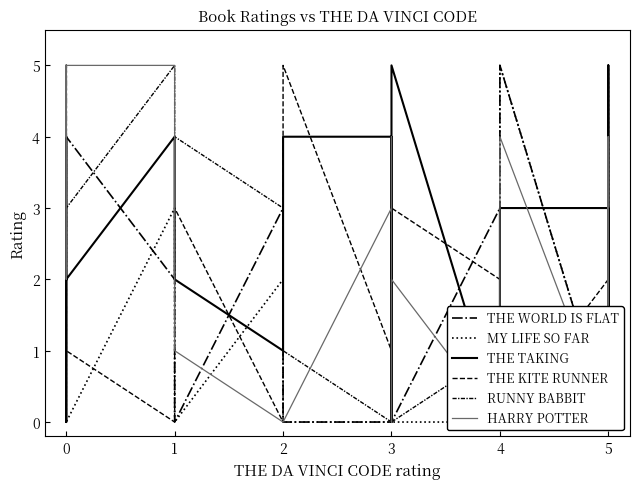

Reading left to right, transcribe all the data shown in this chart.

THE WORLD IS FLAT: 1	2	2	4	5	4	2	0	3	0	0	0	2	0	3	0	0	0	5	0	1	1	2	1	1
MY LIFE SO FAR: 2	0	4	2	3	0	3	0	2	0	0	2	1	0	0	3	3	2	5	0	0	1	5	2	1
THE TAKING: 2	4	0	1	2	2	4	2	1	4	4	0	1	5	0	0	1	0	3	3	0	5	3	0	0
THE KITE RUNNER: 0	0	1	0	3	1	0	3	0	5	1	4	0	3	2	0	0	1	0	2	0	4	0	4	1
RUNNY BABBIT: 0	4	0	0	0	3	5	4	3	1	0	1	4	0	1	1	3	1	0	1	4	0	2	0	0
HARRY POTTER: 5	5	2	5	4	5	5	1	0	0	3	4	0	2	0	1	1	3	4	0	4	4	0	4	3